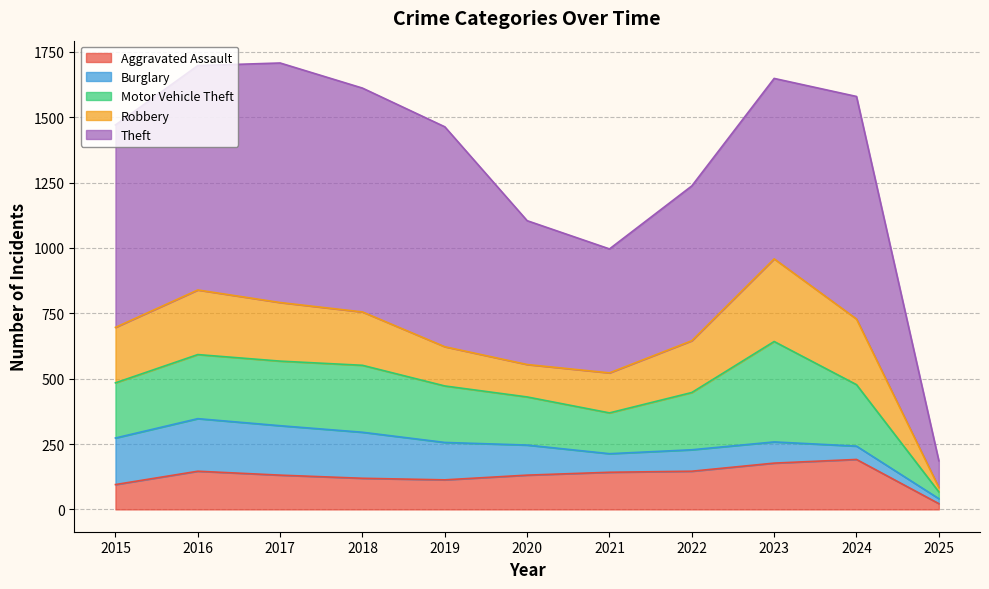

What is the minimum value for Motor Vehicle Theft?

26